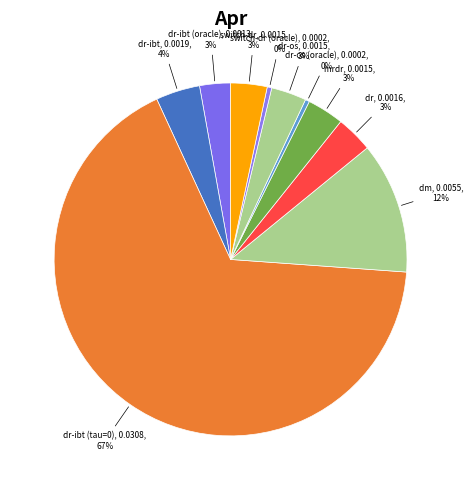

What is the largest slice in the pie chart?

dr-ibt (tau=0)